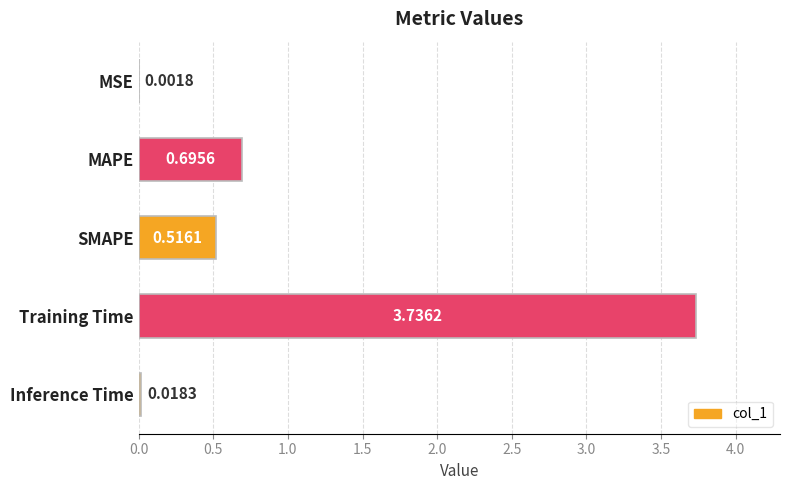

What is the sum of all values?

5.0